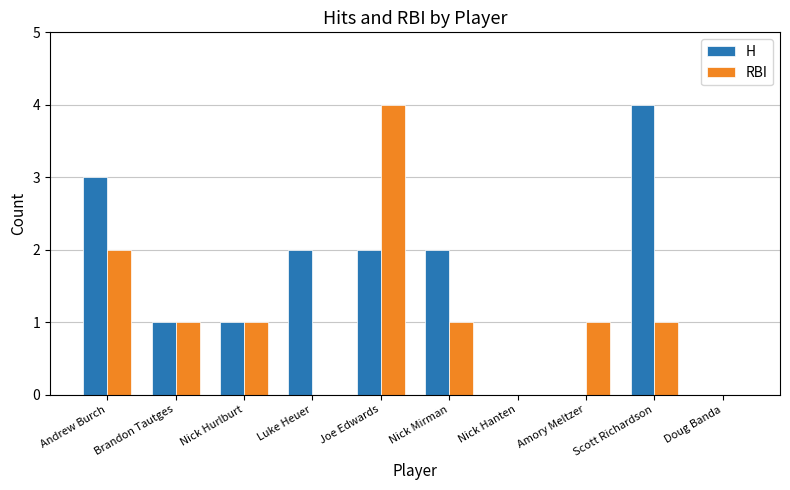

Count the H values in the range 0 to 2.

8